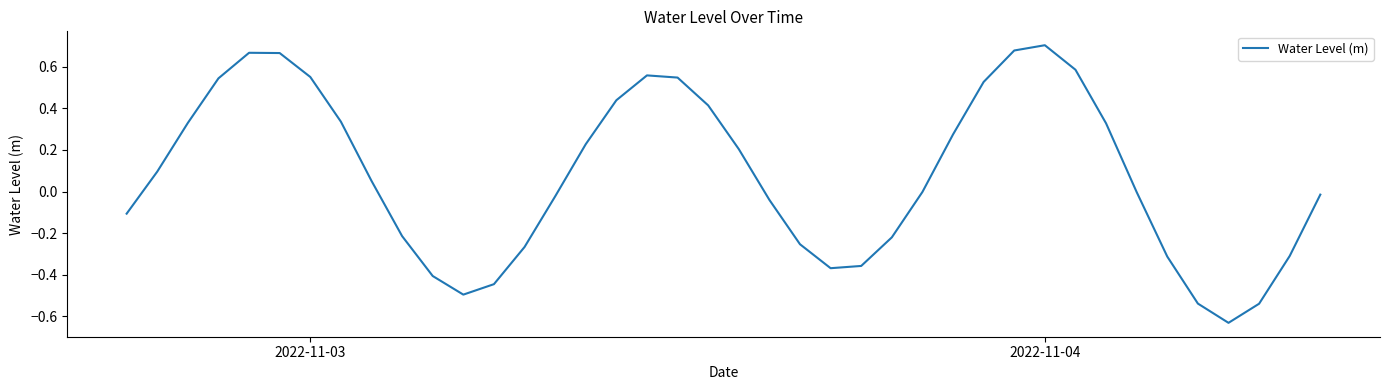

Does the chart have visible grid lines?

No